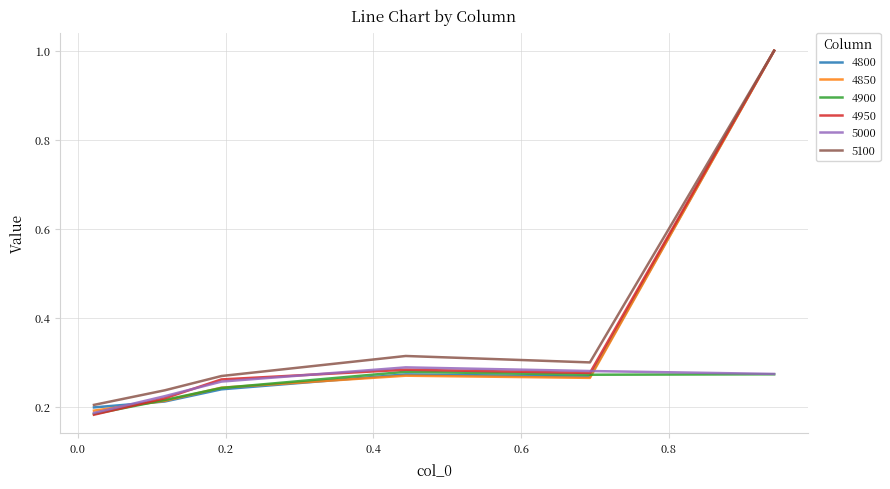

At how many categories does at least one series exceed 0?

6